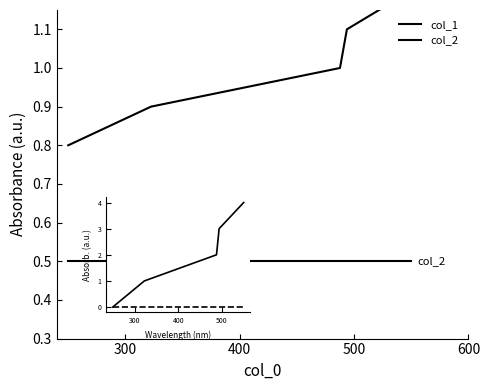

What is the value of the col_2 point at the 3rd from the left?

0.5